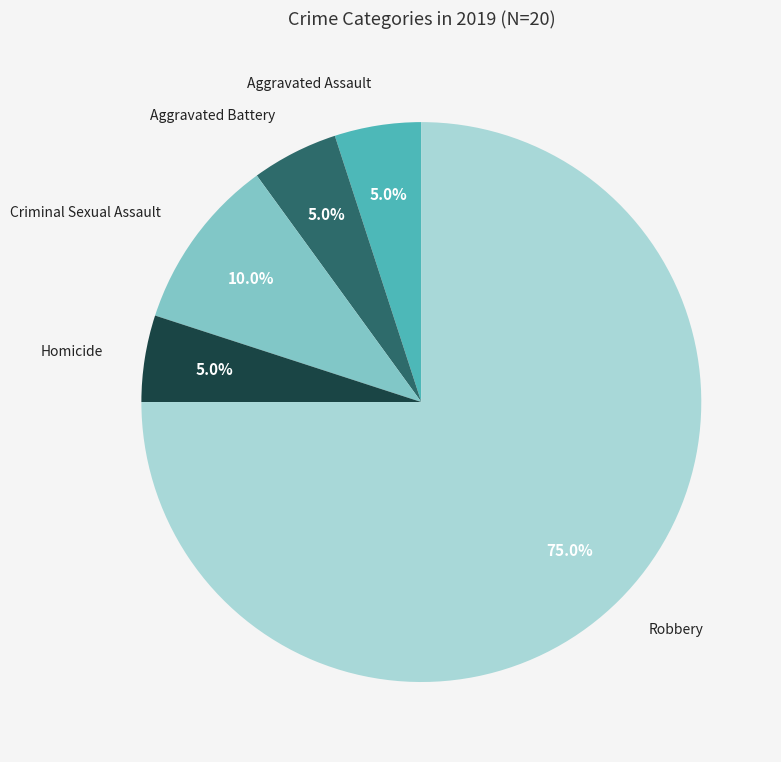

Which slice is the largest?

Robbery